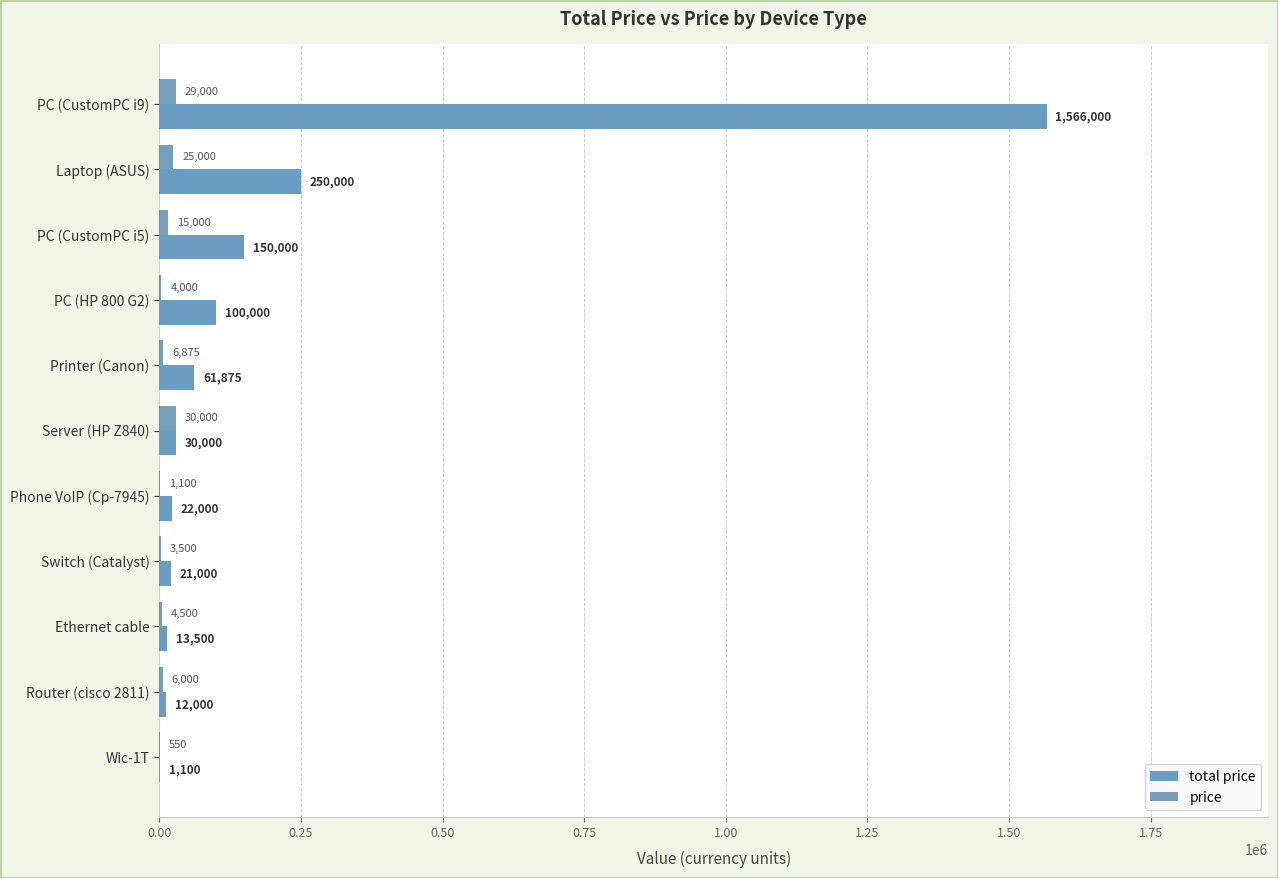

The value of price at Server (HP Z840) is 30000. True or false?

True